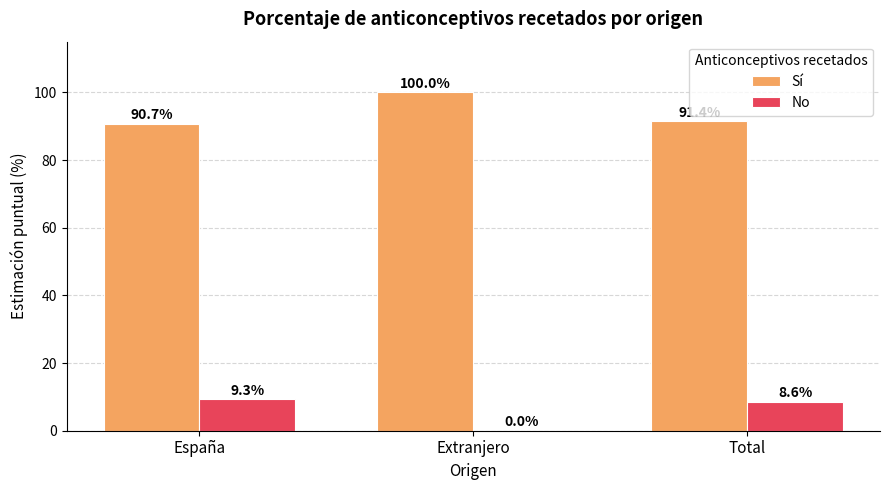

What is the maximum value for No?

9.3